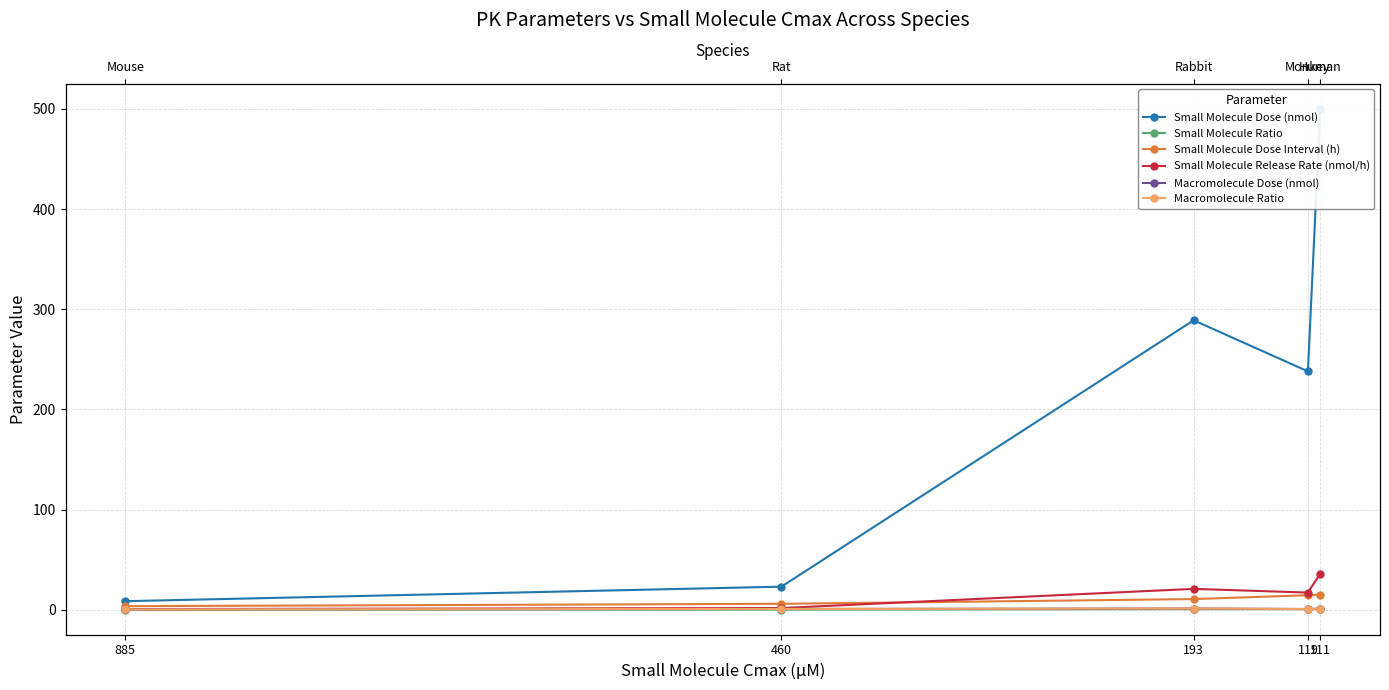

What is the value of the Macromolecule Dose (nmol) point at the 5th from the left?

1.0